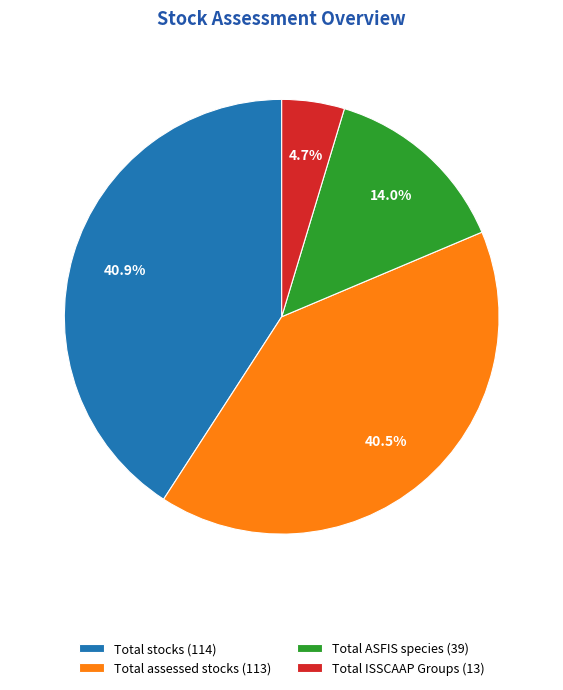

How many slices are in this pie chart?

4